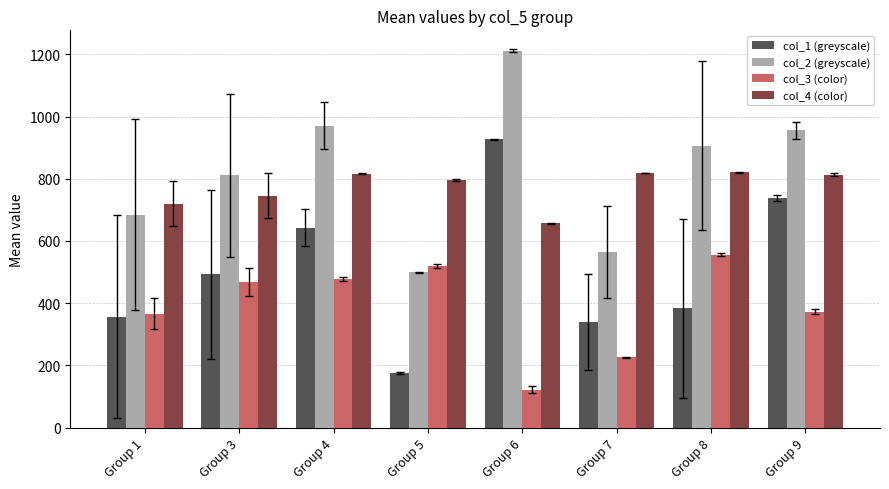

At which label does col_2 (greyscale) reach its peak?

Group 6